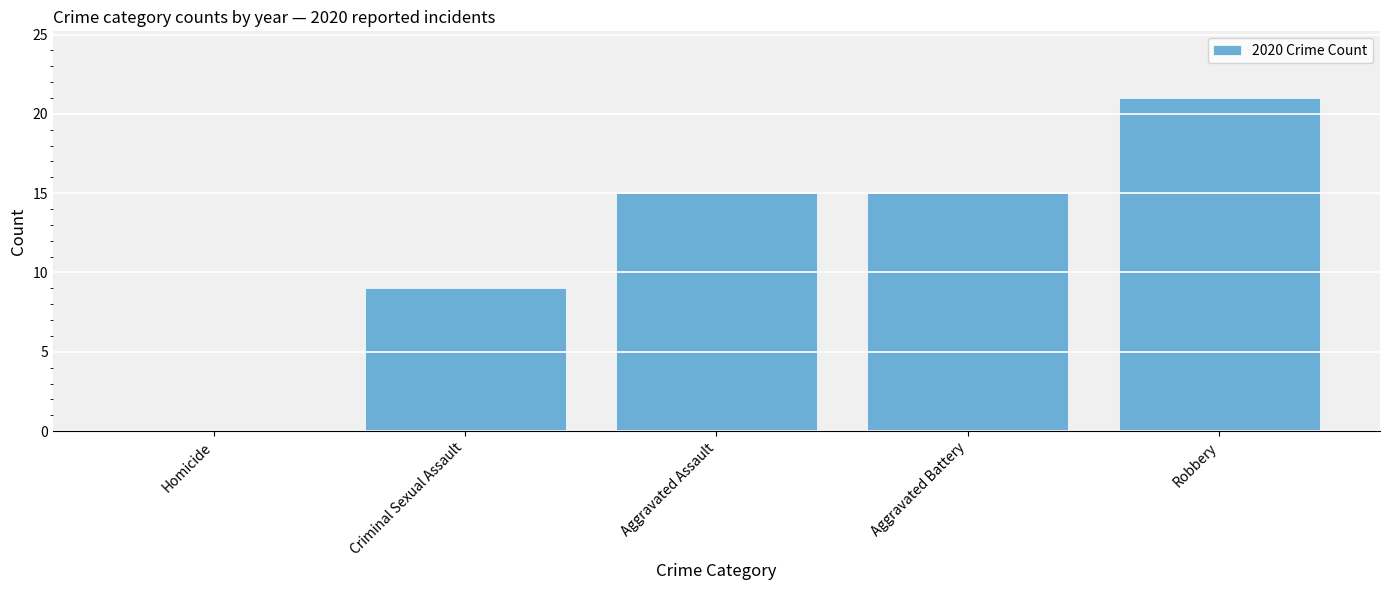

Reading left to right, extract all data points from this chart.

0	9	15	15	21